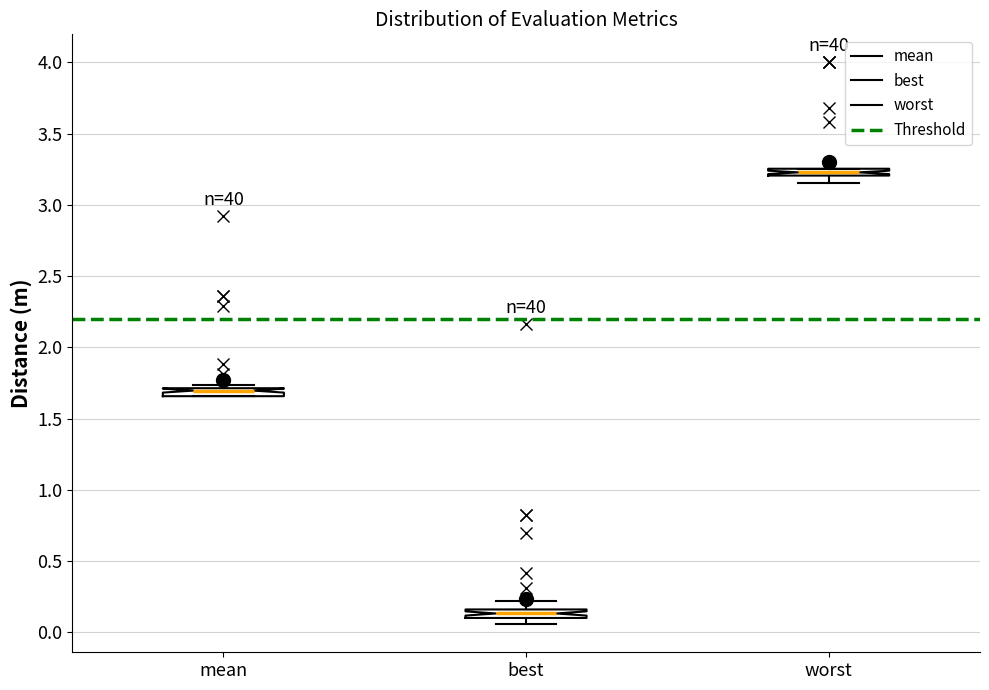

Where is the upper edge of the box for mean on the y-axis? The values are not printed on the chart, so give them approximately, as read against the axis.

1.70